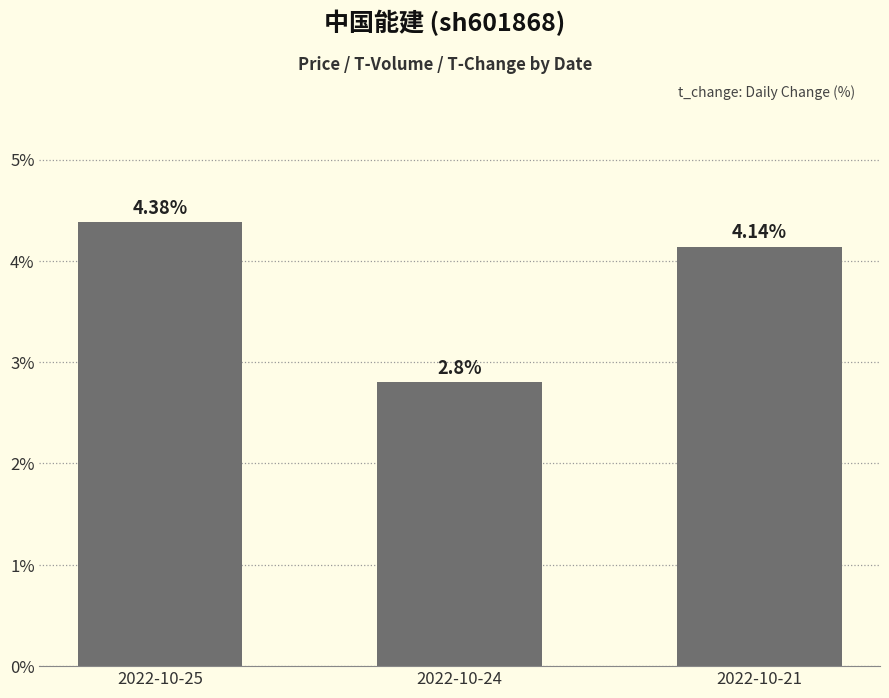

What is the change in value from 2022-10-25 to 2022-10-24?

-1.6